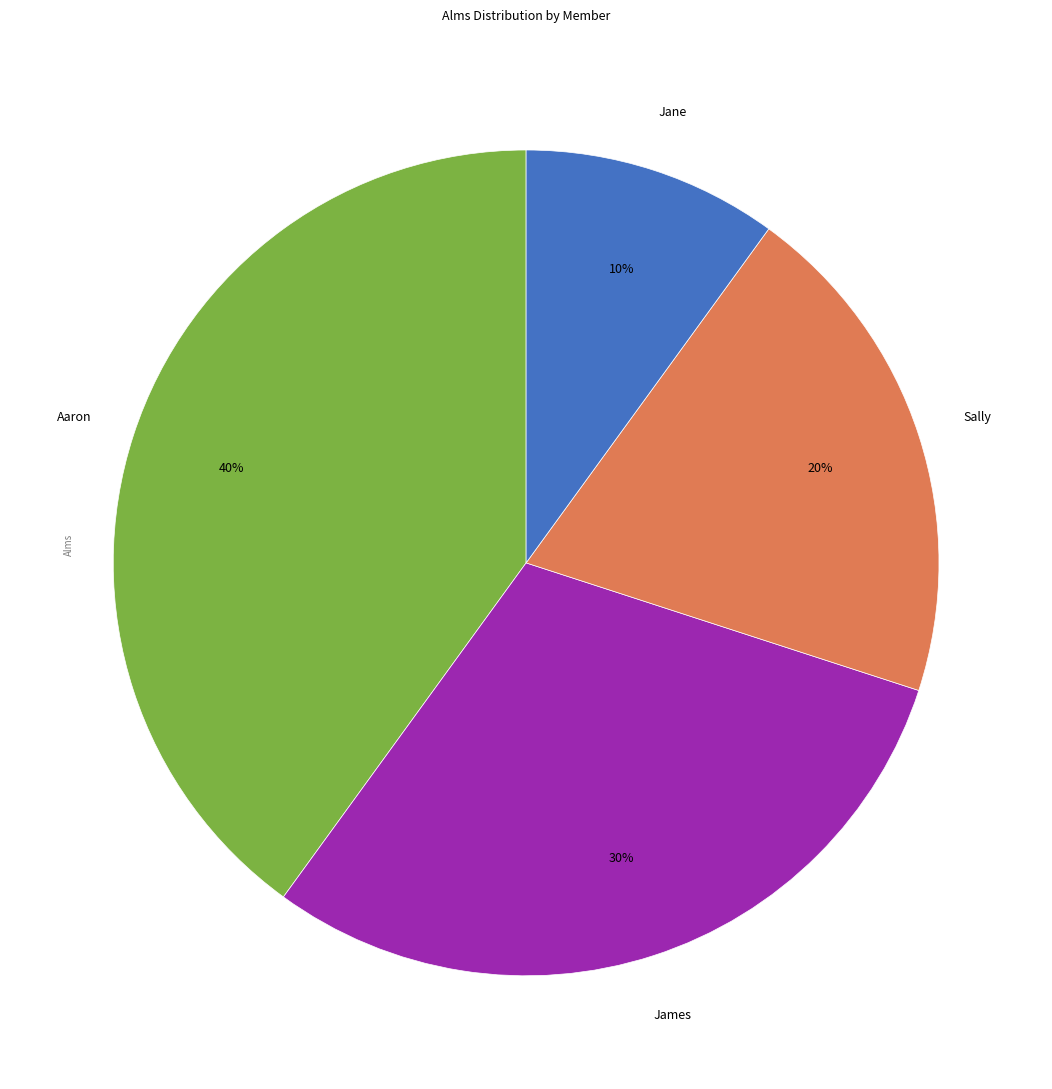

Is there any slice that represents more than half of the pie?

No